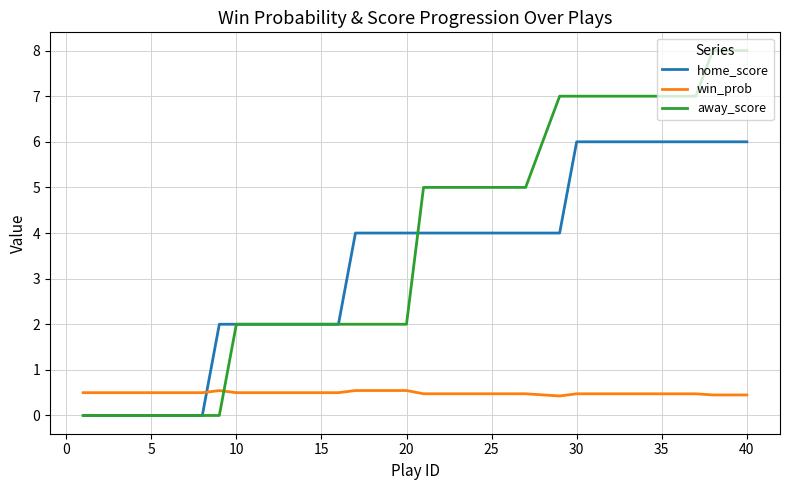

Which series has the largest total across all categories?

away_score